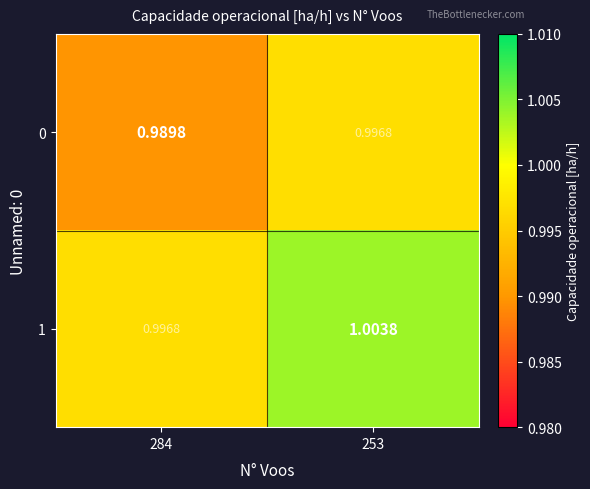

Is the value of 1 at 253 greater than the value of 0 at 253?

Yes